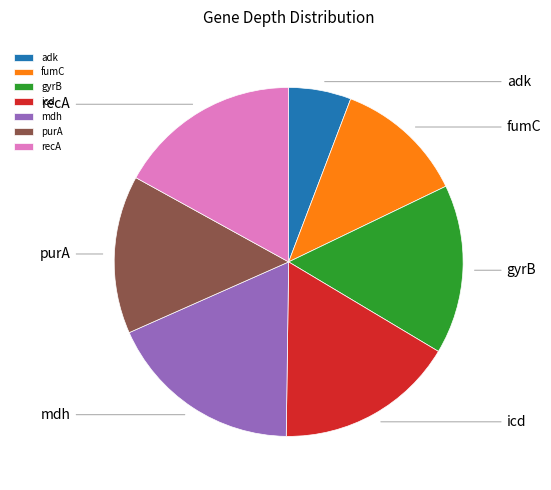

To the nearest percent, what percentage of the pie is gyrB?

16%